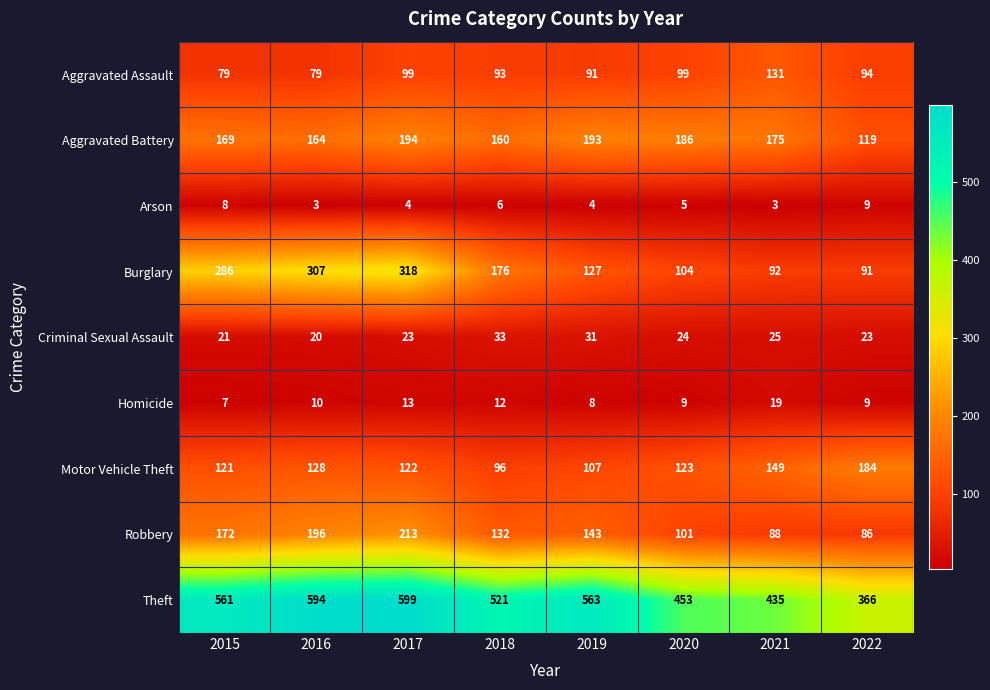

At which label is Homicide closest to 13?

2017